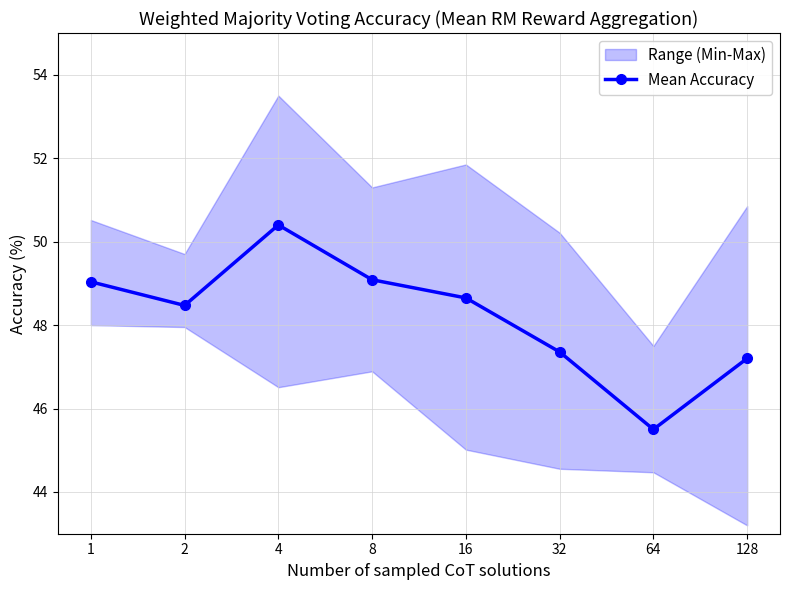

How many data points are less than 48?

3